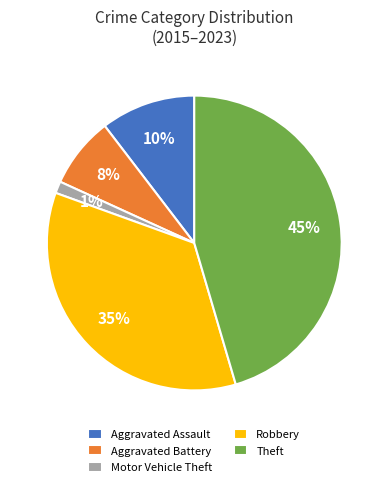

Is Aggravated Assault the majority of the pie?

No